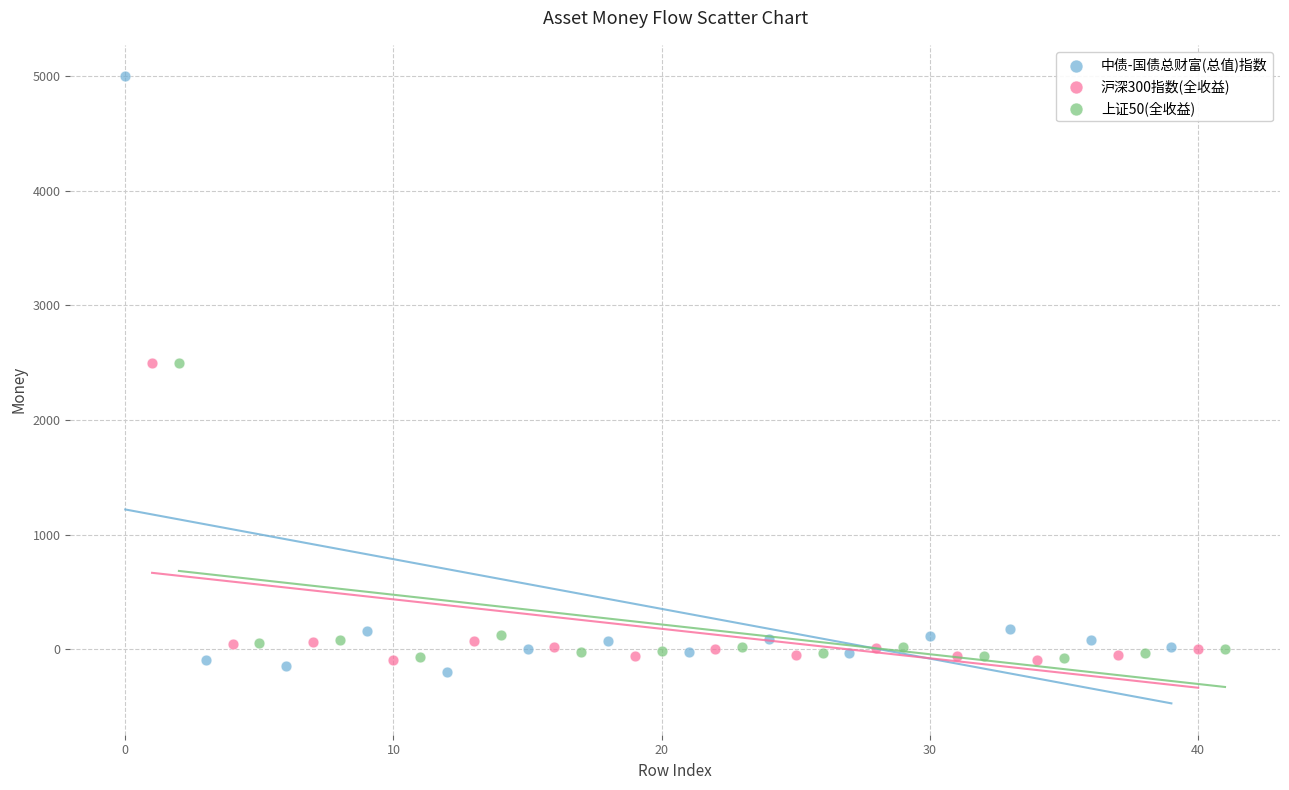

What are all the series names shown in the legend?

中债-国债总财富(总值)指数, 沪深300指数(全收益), 上证50(全收益)